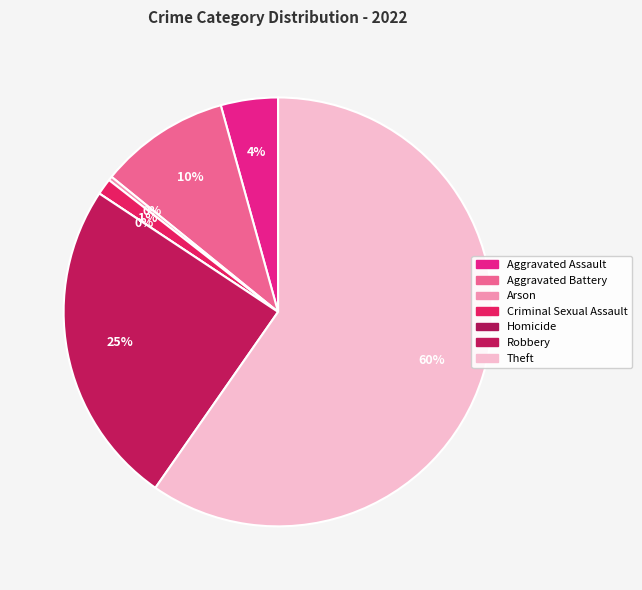

To the nearest percent, what is the combined percentage of Aggravated Battery and Aggravated Assault?

14%